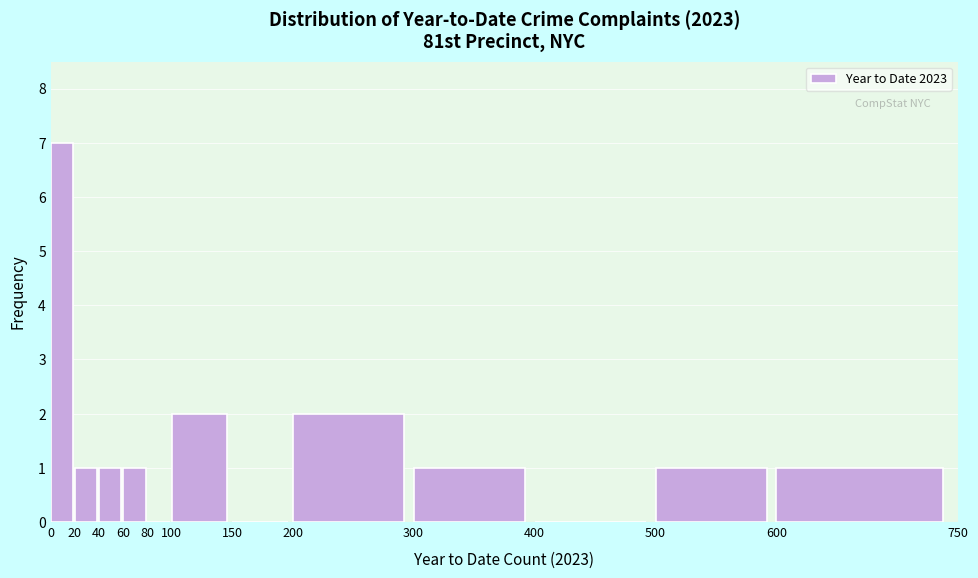

Reading left to right, transcribe this chart: for each bar, give the range it covers on the x-axis and its height. The values are not printed on the chart, so give them approximately, as read against the axis.

0 to 20: 7
20 to 40: 1
40 to 60: 1
60 to 80: 1
80 to 100: 0
100 to 150: 2
150 to 200: 0
200 to 300: 2
300 to 400: 1
400 to 500: 0
500 to 600: 1
600 to 750: 1